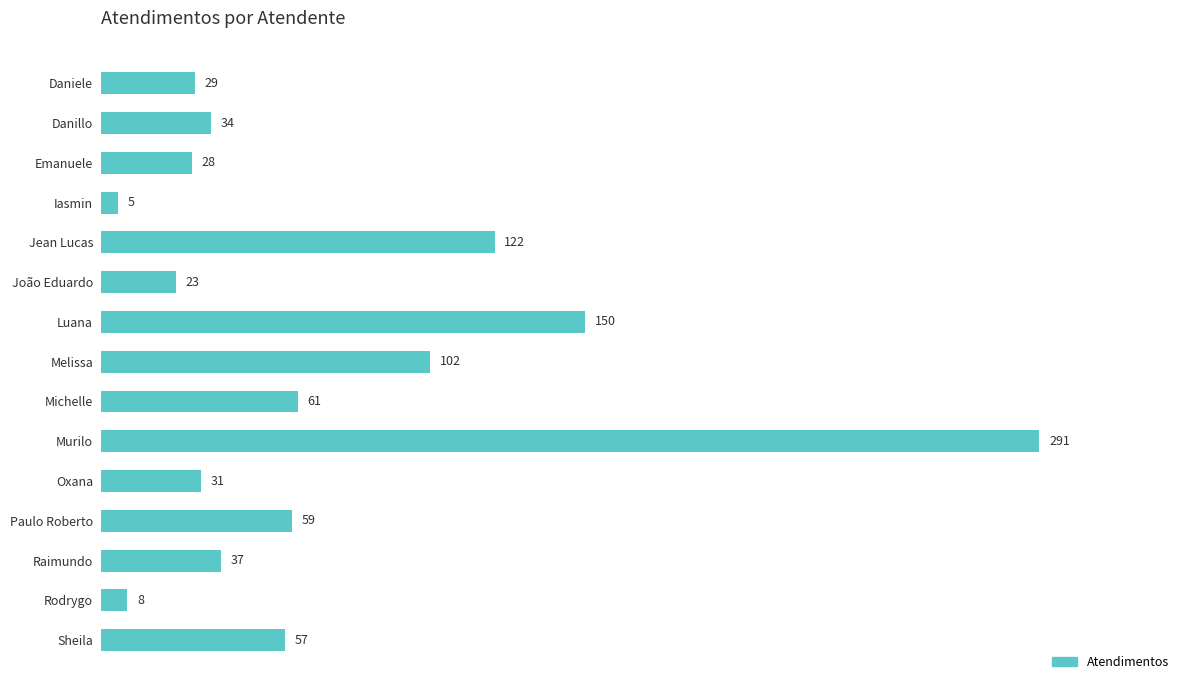

What position from the top is Jean Lucas?

5